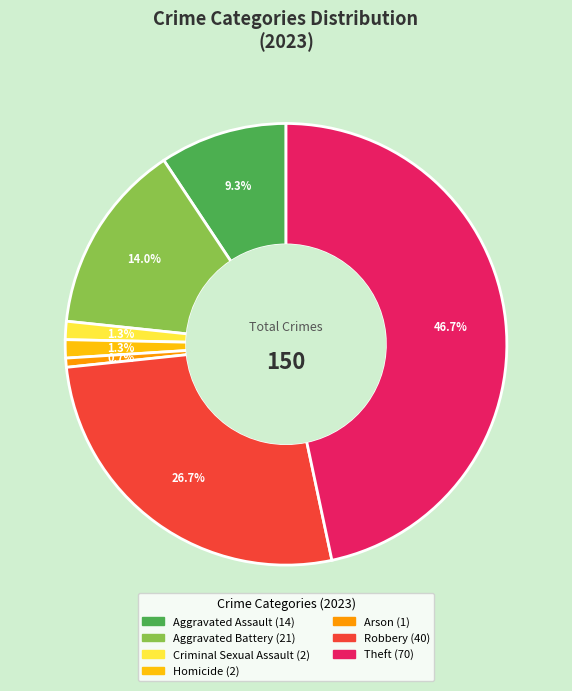

Between Aggravated Battery and Robbery, which is larger?

Robbery